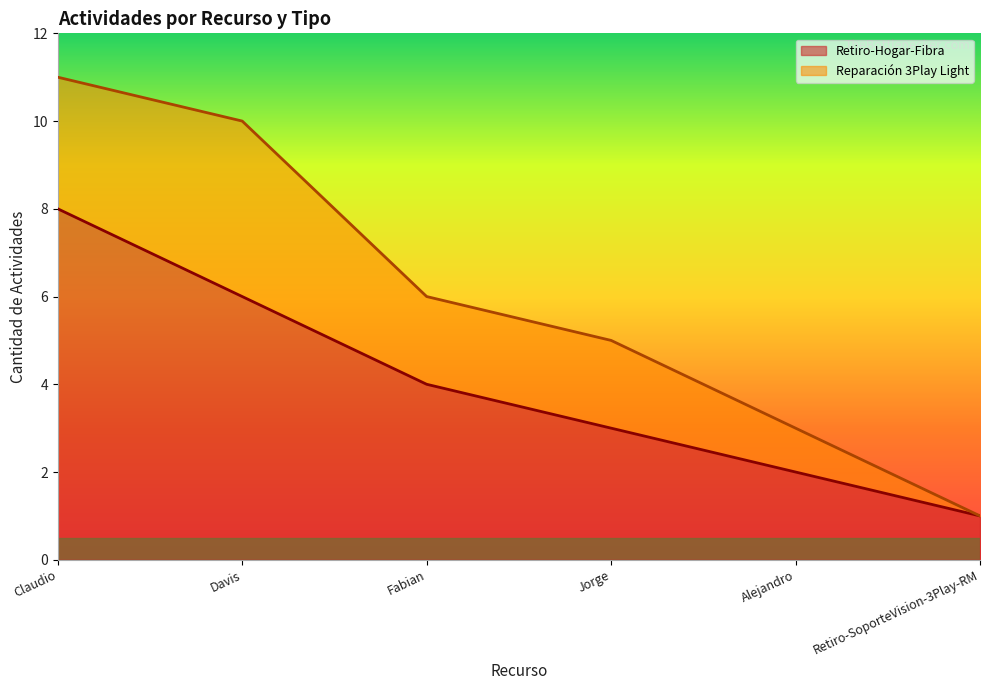

Is it true that Retiro-Hogar-Fibra equals 1 at Alejandro?

False